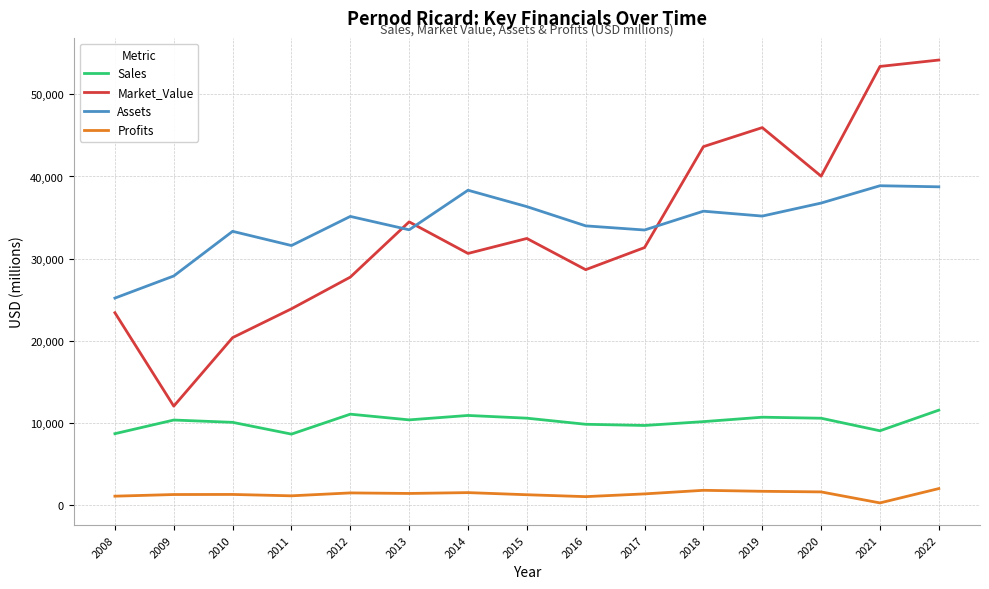

What is the minimum value shown in the chart?

299.8